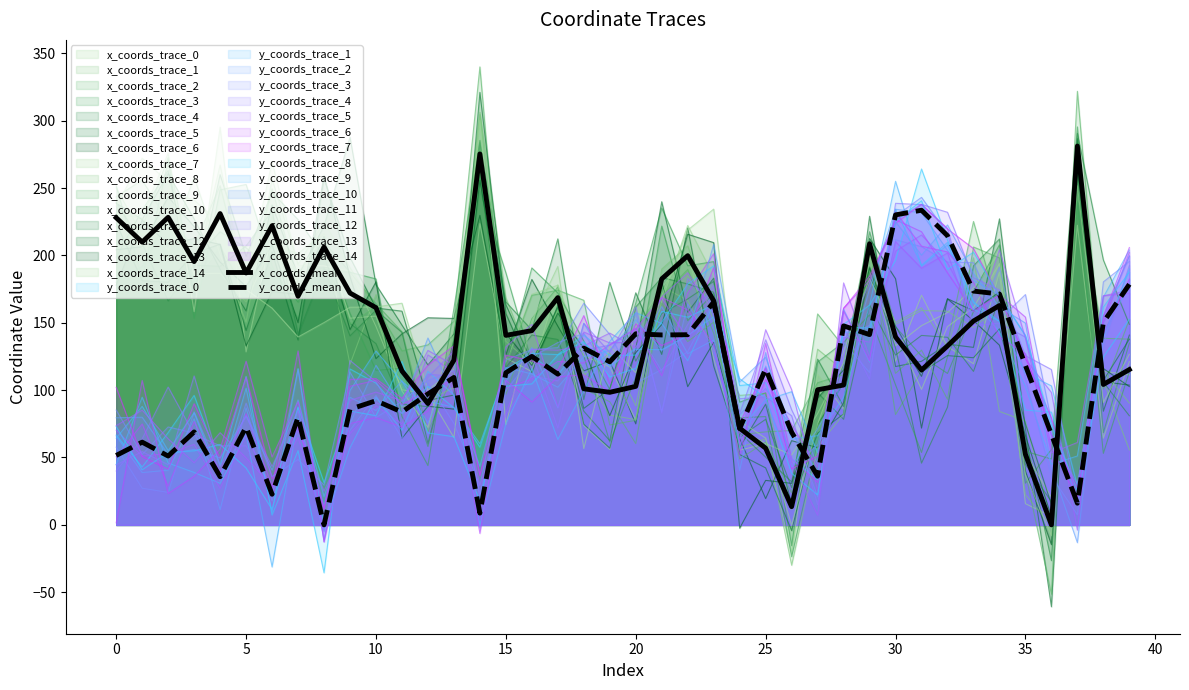

Reading left to right, list all the values displayed in this chart.

x_coords_mean: 227.9	209.9	228.3	195.4	231.0	186.9	222.0	169.7	206.3	172.1	161.2	114.2	90.0	122.2	275.3	140.6	144.1	168.7	101.0	98.4	102.8	182.5	199.8	166.2	71.7	56.9	13.5	100.3	103.8	208.6	139.4	114.9	132.8	151.3	162.8	52.4	0.0	281.1	104.2	115.2
y_coords_mean: 51.5	61.4	51.1	69.0	35.7	72.7	22.7	80.0	0.0	85.8	92.1	83.8	97.2	109.4	8.7	112.9	125.0	111.9	131.2	121.0	141.8	141.0	141.1	165.3	71.5	115.7	68.8	36.1	147.7	141.2	230.1	233.5	214.6	173.5	171.3	118.3	67.2	16.1	150.3	178.5